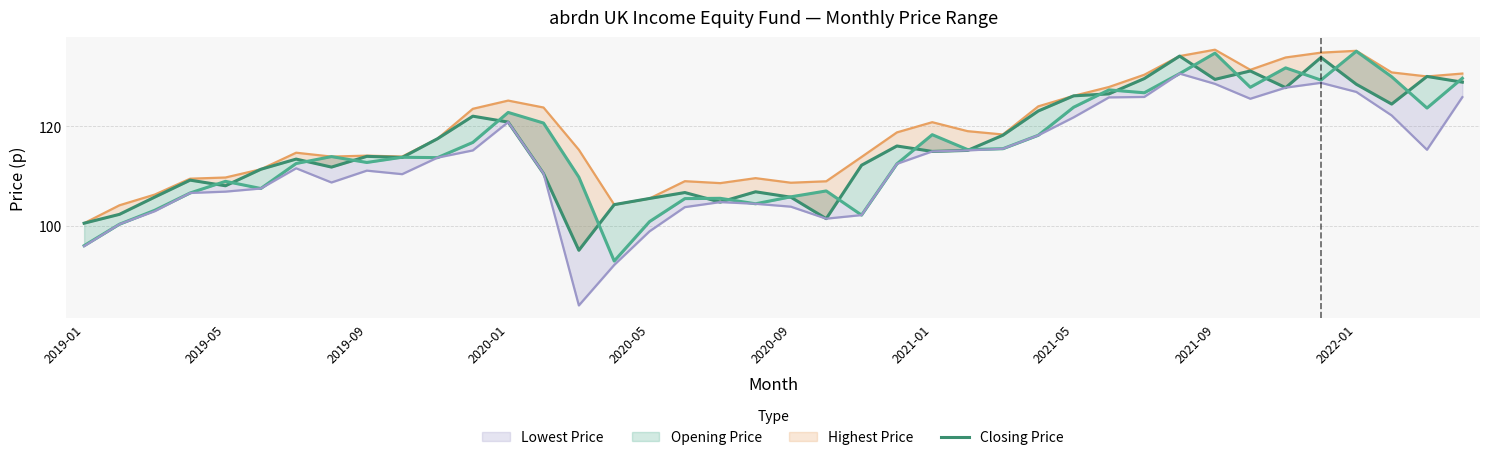

What is the spread (max minus min) of values at 38?

14.7